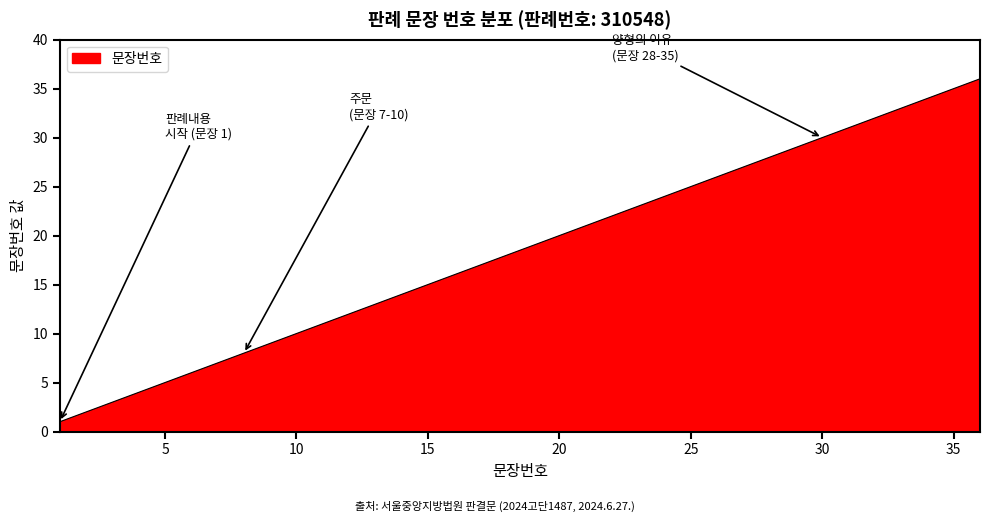

Where is the data nearest to the value 18?

18